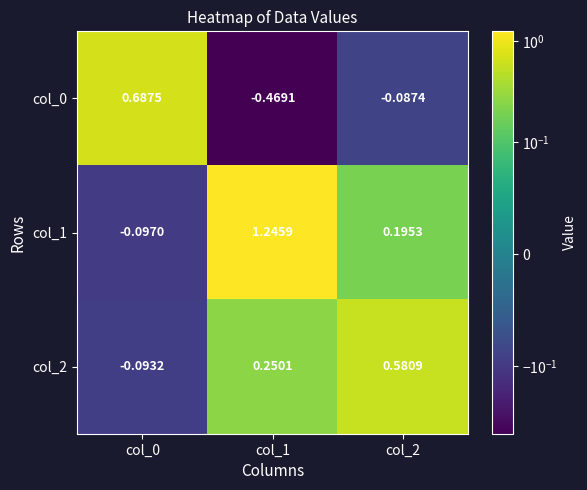

Is the value of col_1 at col_0 greater than the value of col_2 at col_2?

No